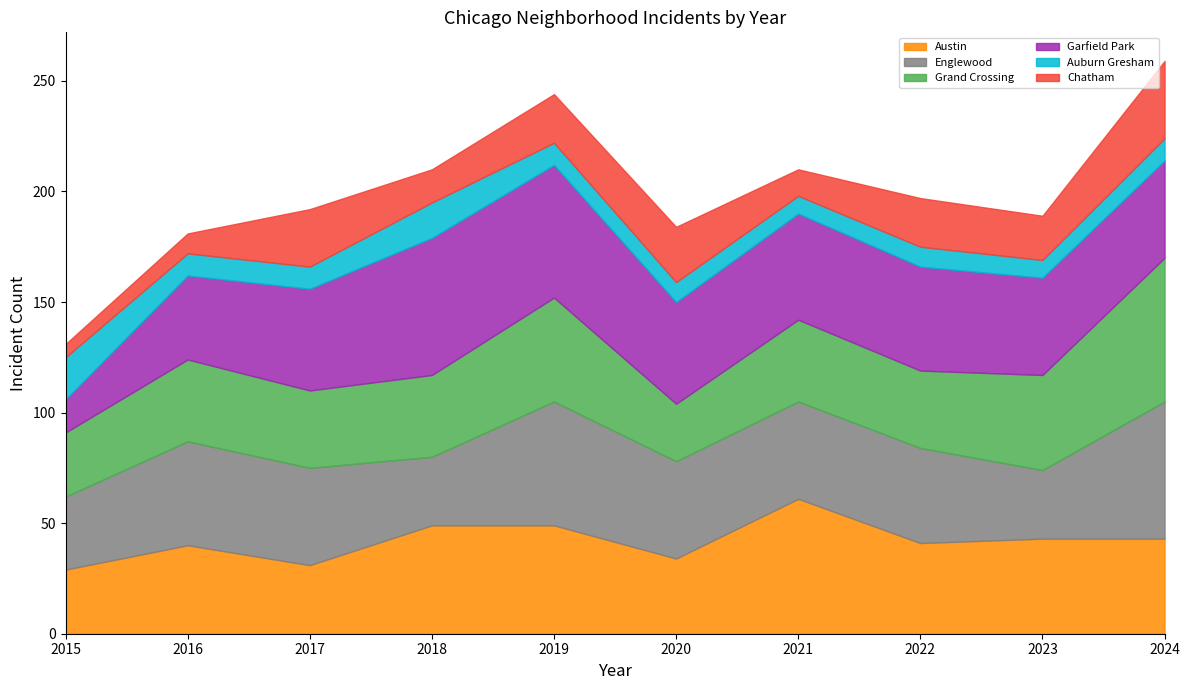

At 2021, list the series in order from largest to smallest.

Austin, Garfield Park, Englewood, Grand Crossing, Chatham, Auburn Gresham